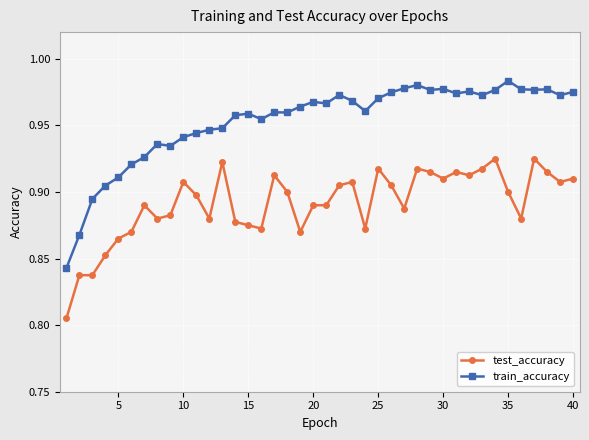

True or false: test_accuracy and train_accuracy cross at least once.

False